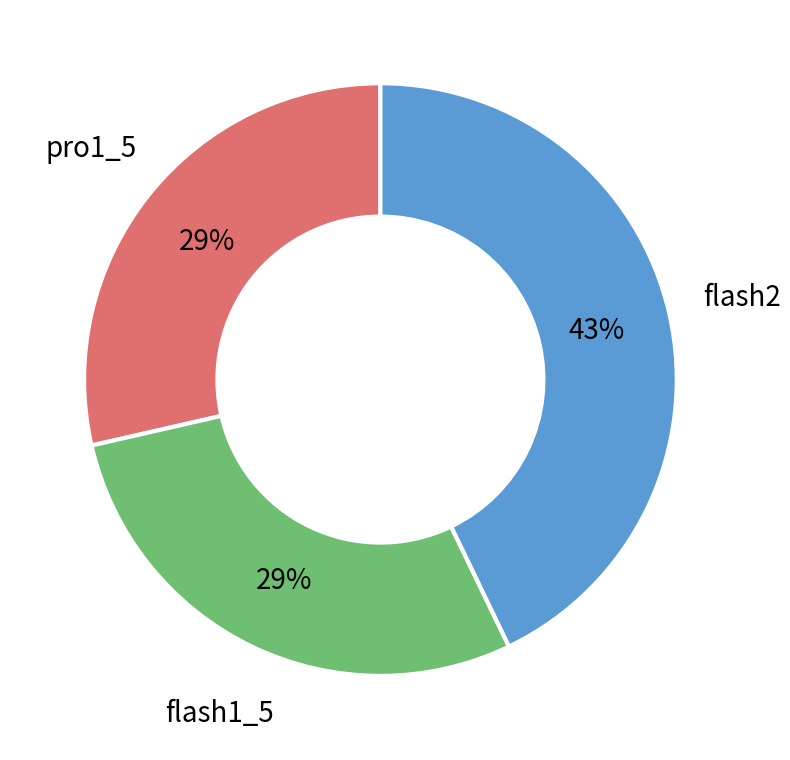

To the nearest percent, what is the difference between the largest and smallest slice percentages?

14%